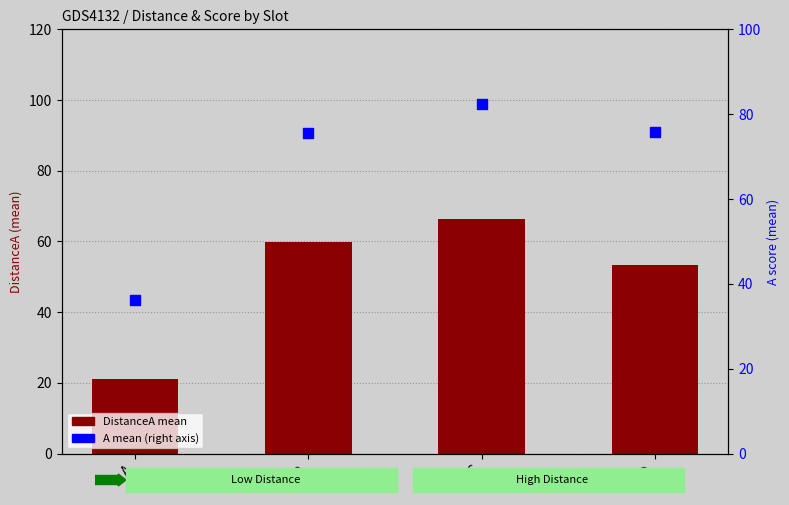

Which series has the largest Y range (max minus min)?

A mean (right axis)